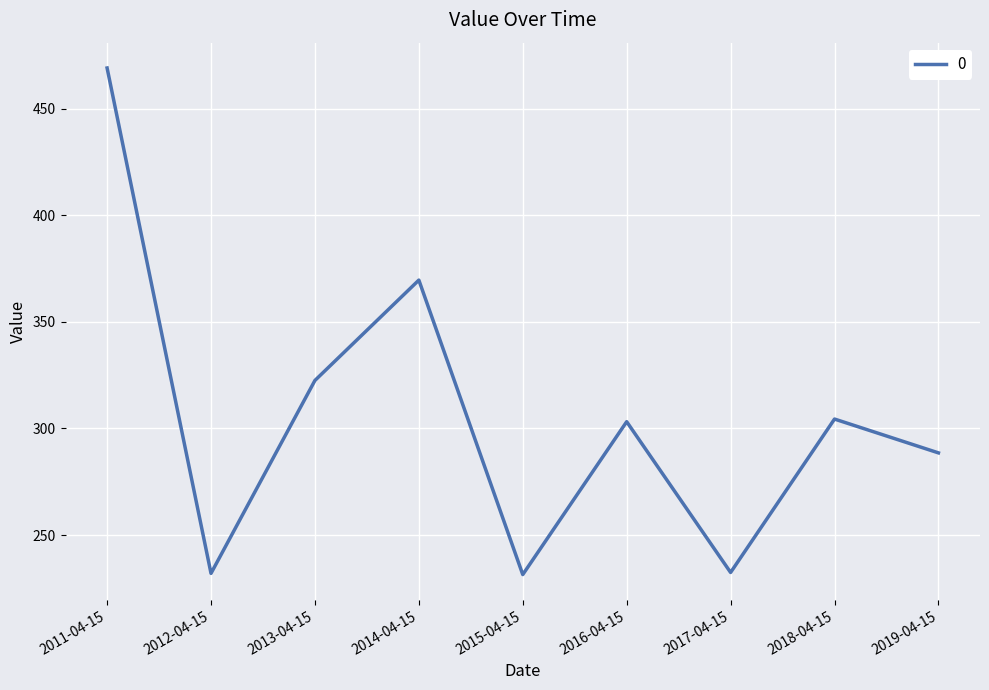

Is it true that the value at 2012-04-15 is 232.0?

True